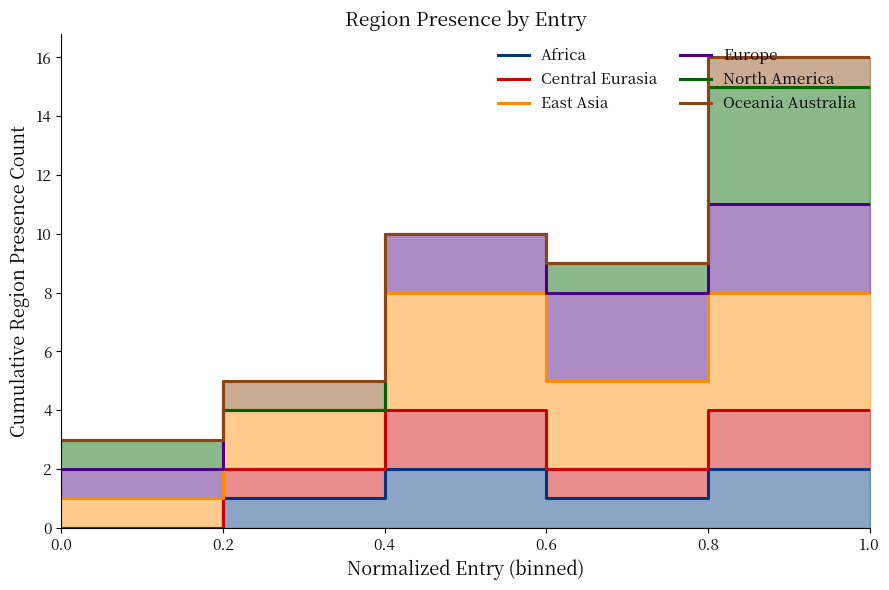

True or false: North America has more than 2 points higher than both neighbors.

False